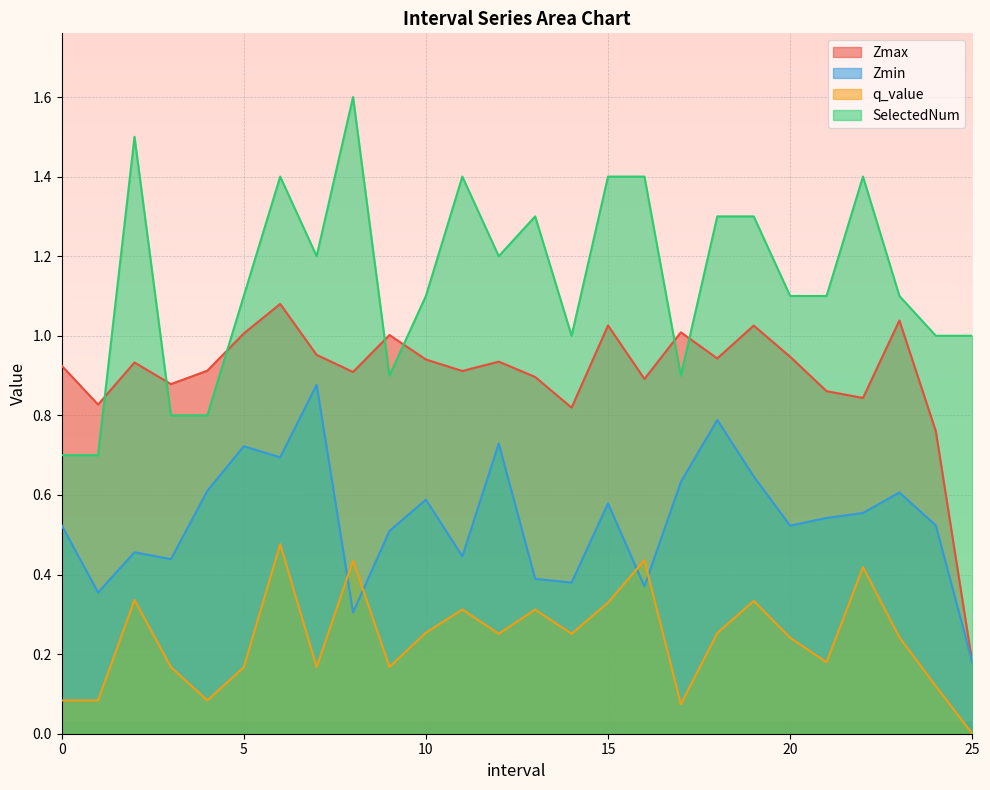

What is the sum of the Zmin values at 25.0 and 9.0?

0.7